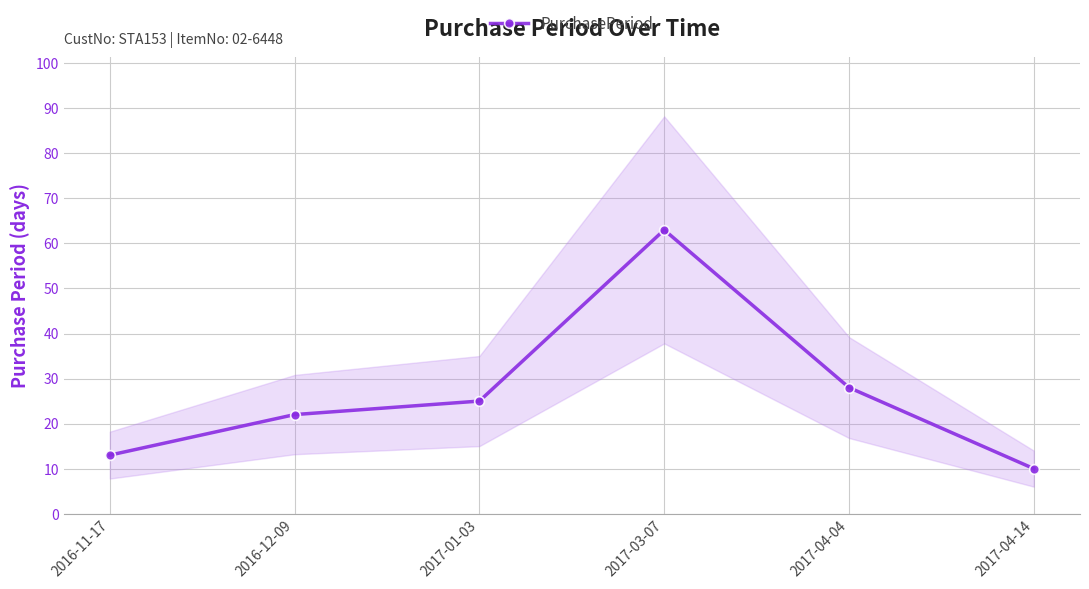

Count the number of values greater than 25.

2